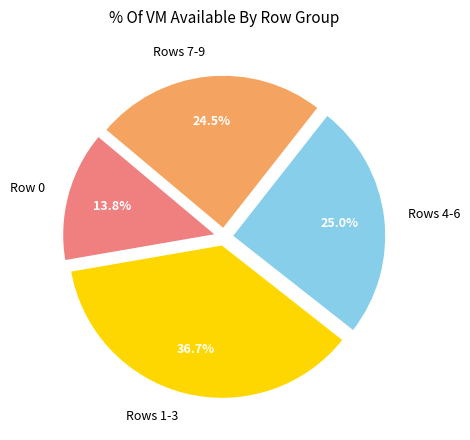

What is the total percentage of Rows 1-3 and Row 0?

50.5%